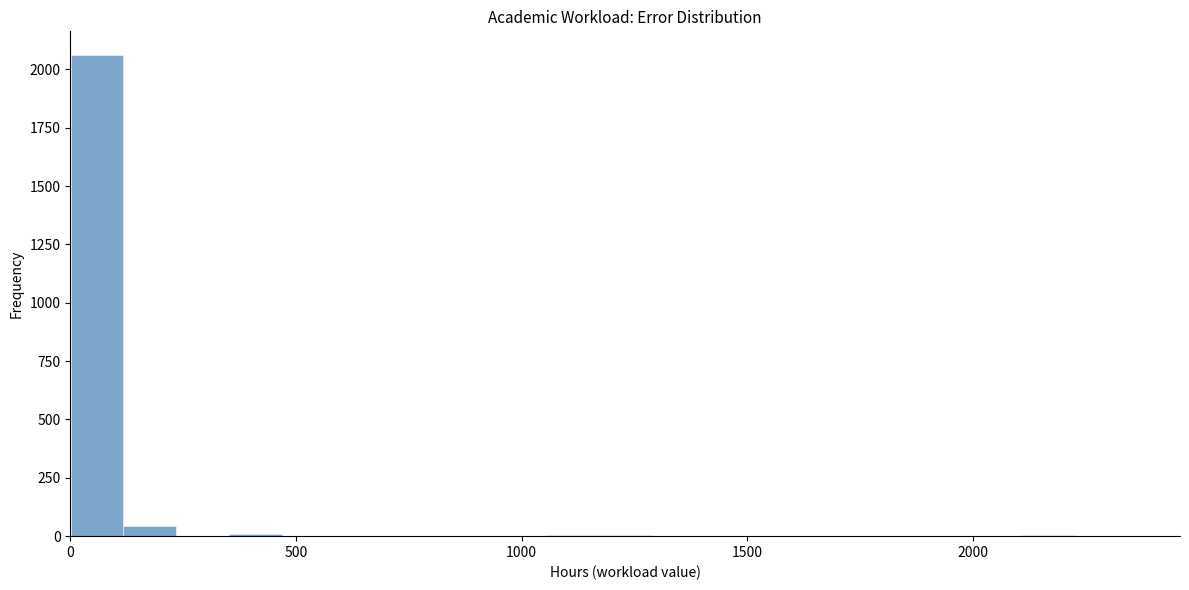

Around what value on the x-axis is the tallest bar? Give the approximate position of its centre, as read against the axis.

50